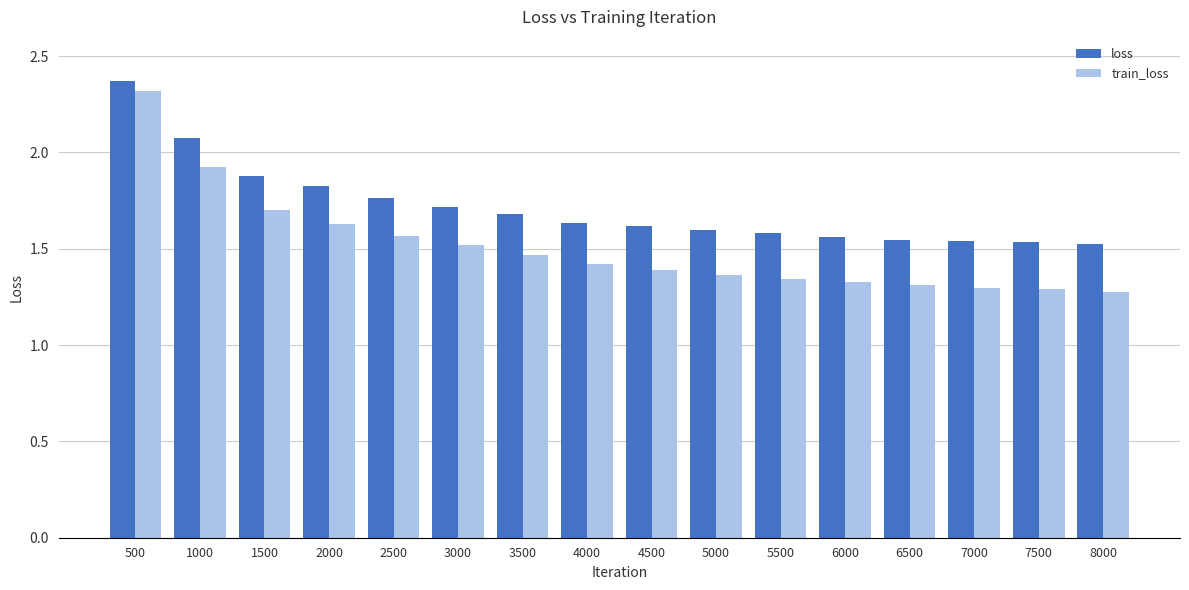

Rank the series by their average value, from lowest to highest.

train_loss, loss